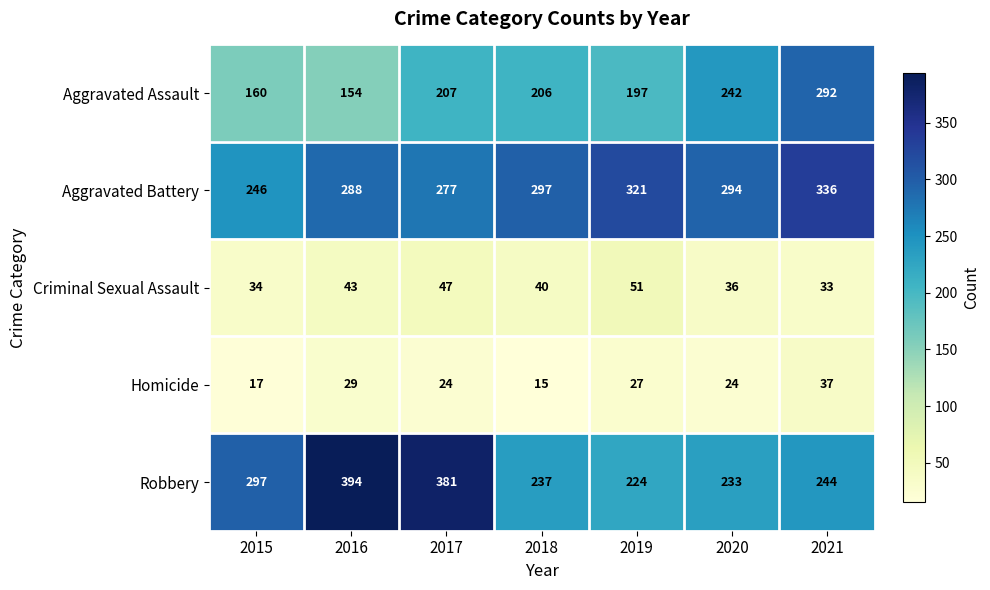

At which label is Aggravated Assault closest to 223?

2017